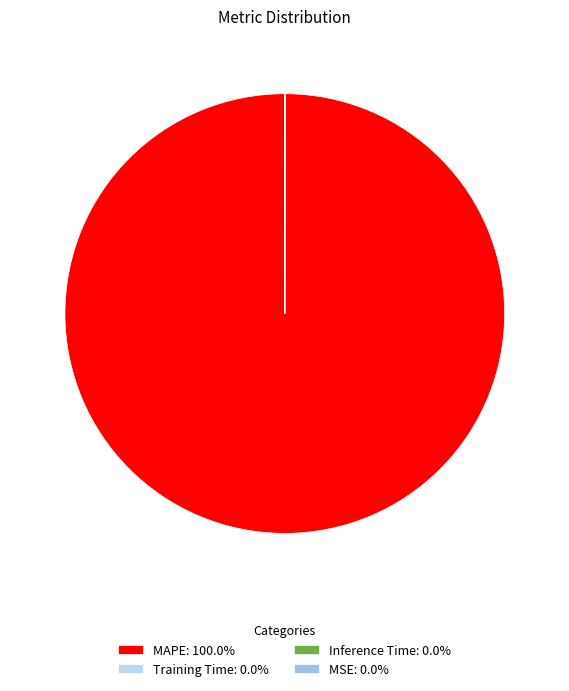

Count the number of slices in the pie.

4